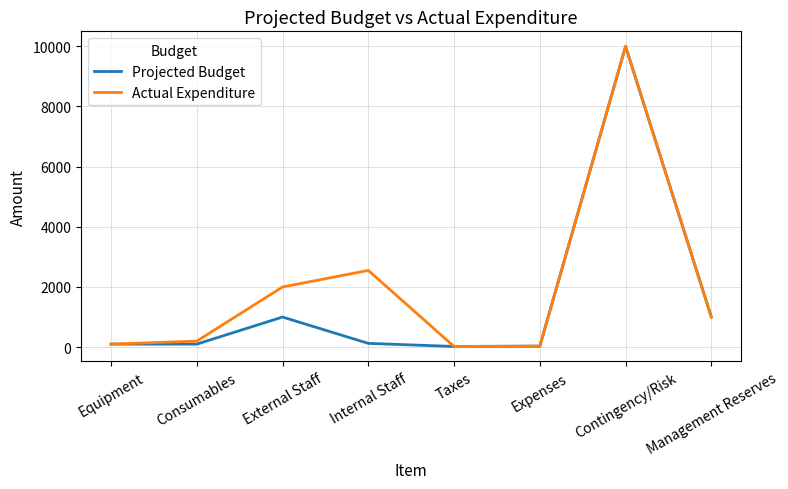

At how many categories does at least one series exceed 3124?

1